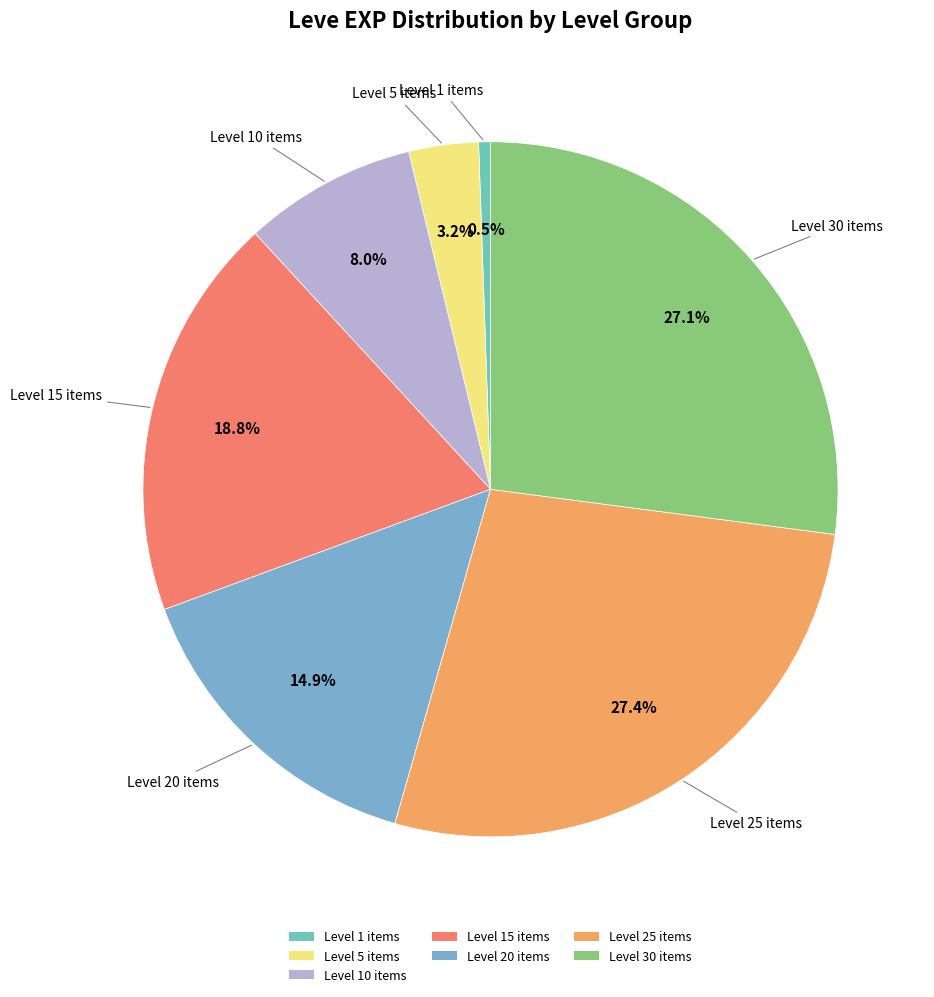

Does any single category account for the majority?

No